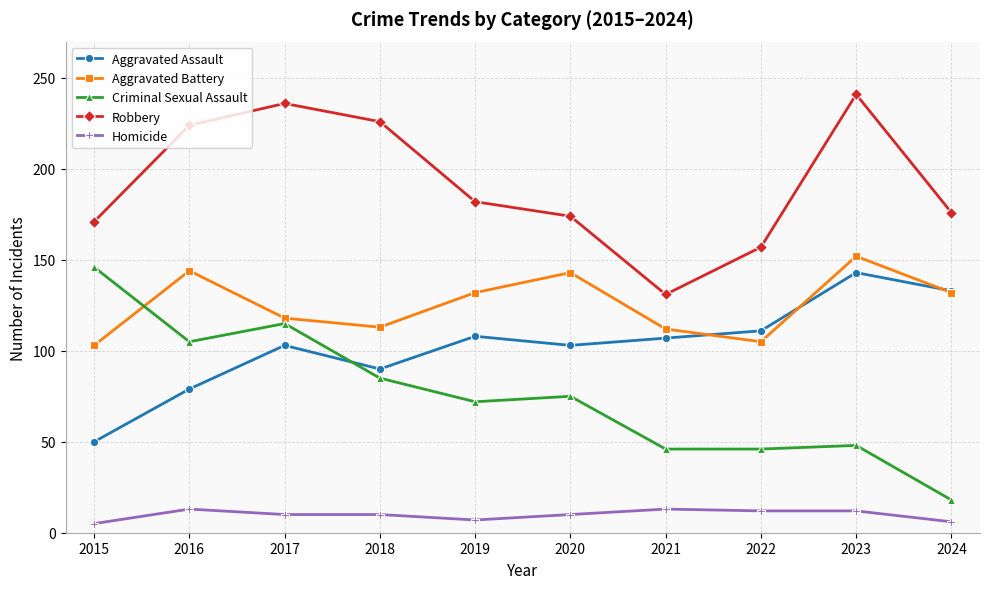

Where is the first local minimum for Aggravated Battery?

2018